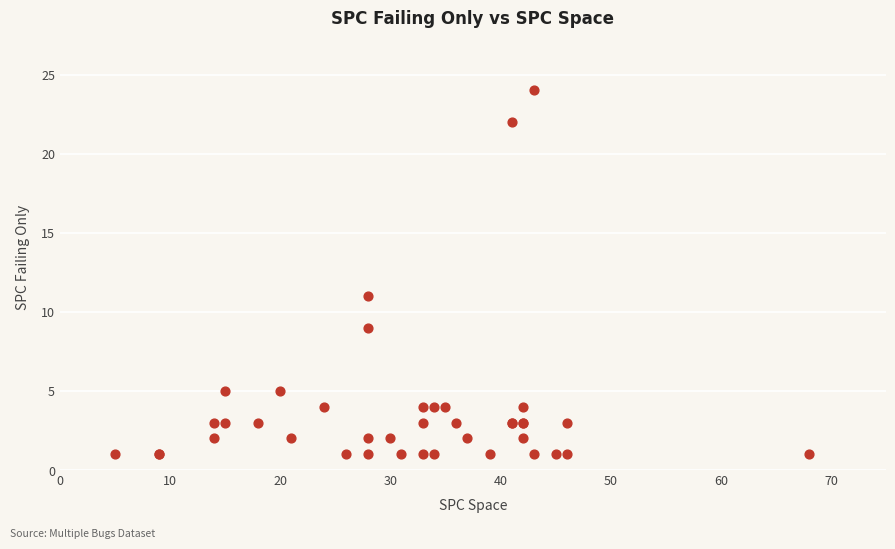

What Y value in the scatter plot is closest to 12?

11